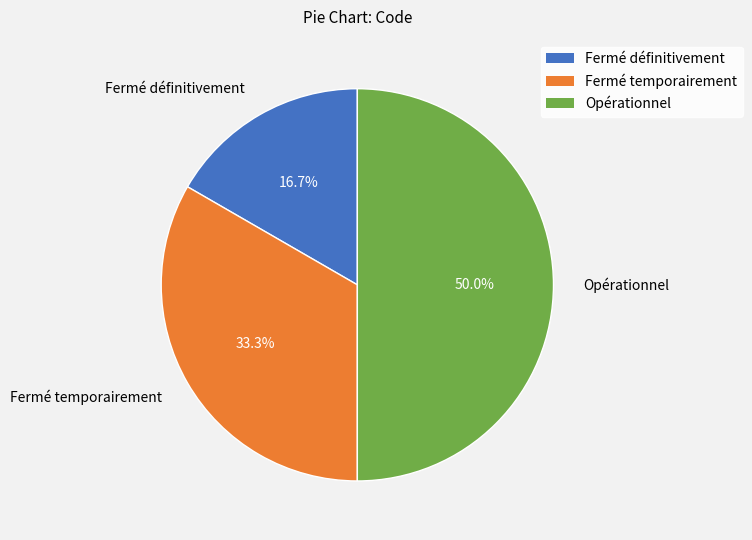

How many slices are in this pie chart?

3